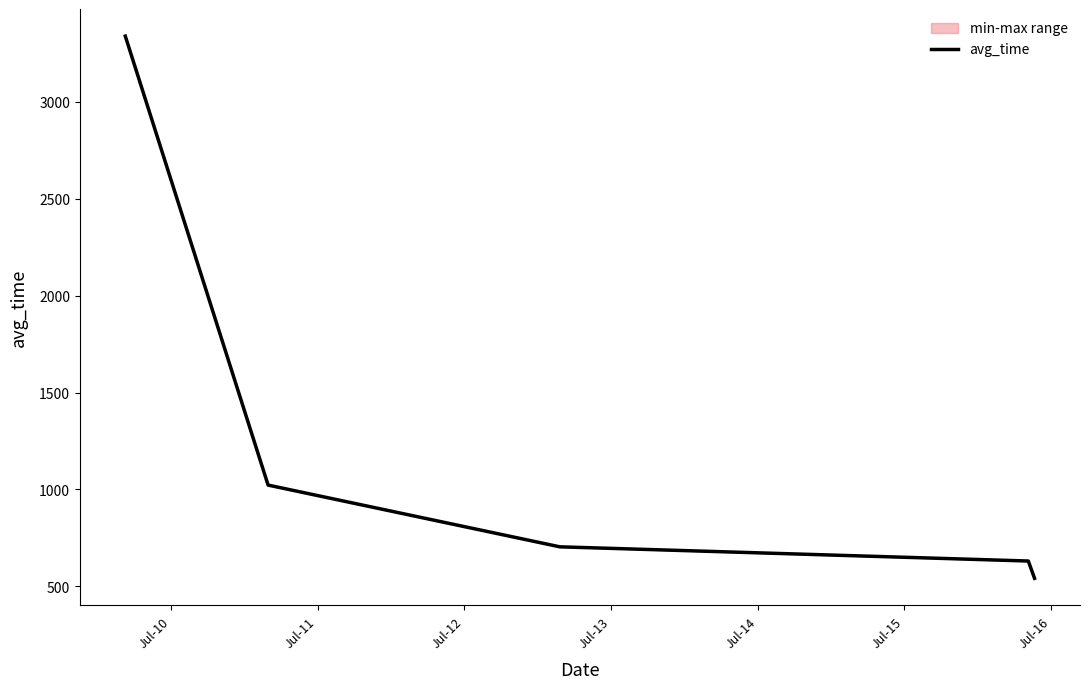

True or false: there are more than 1 points higher than both neighbors.

False